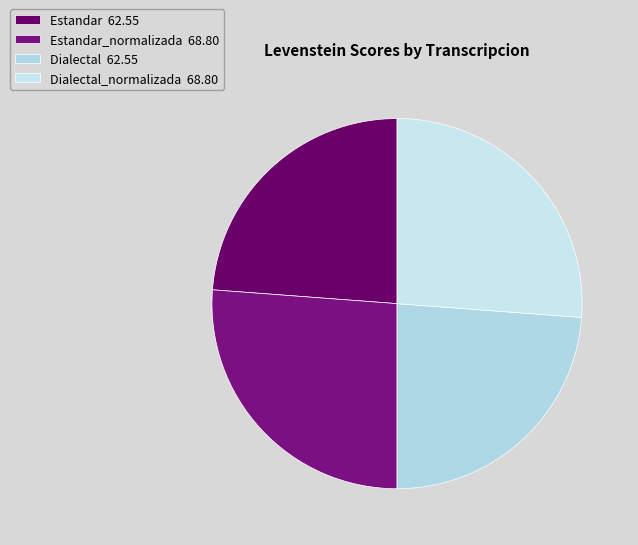

Count the number of slices in the pie.

4